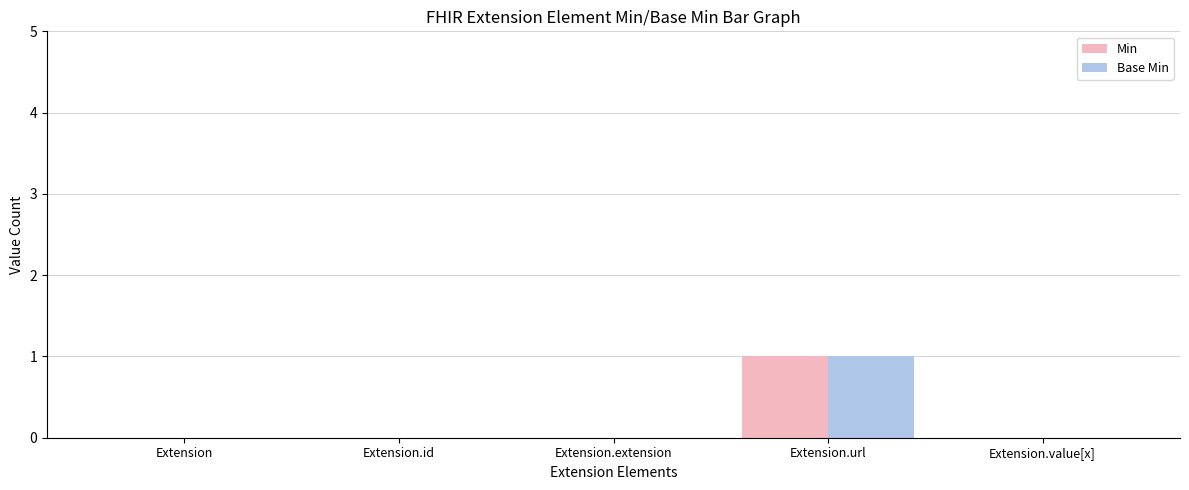

Count the Base Min values in the range 0 to 1.

5